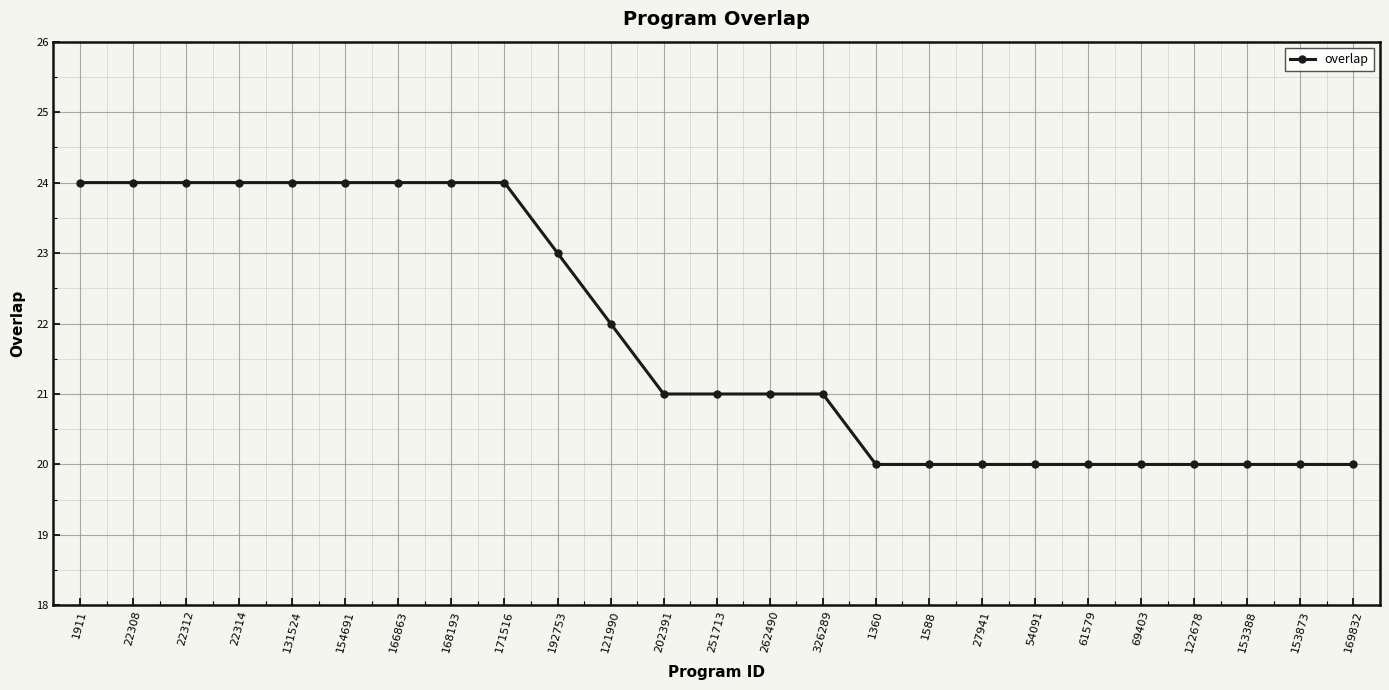

What is the difference between the maximum and minimum values?

4